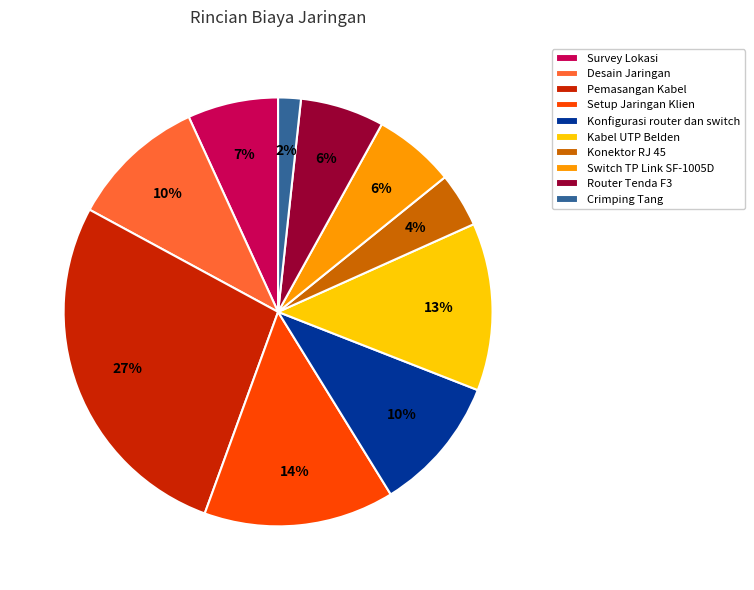

Do Kabel UTP Belden and Router Tenda F3 together represent more than half of the pie?

No